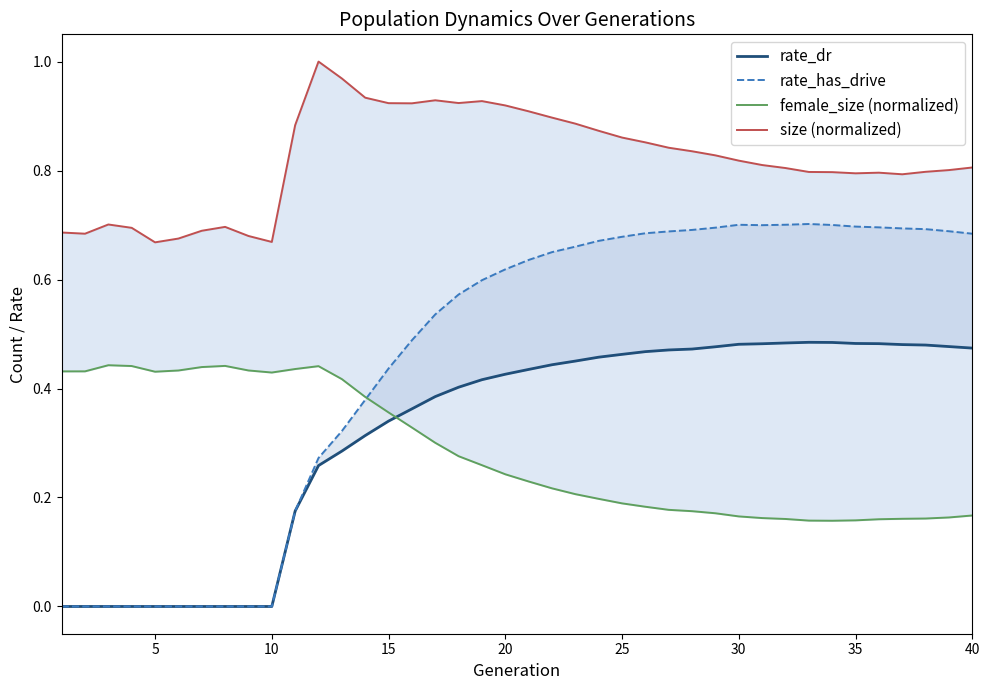

True or false: size (normalized) and female_size (normalized) cross at least once.

False